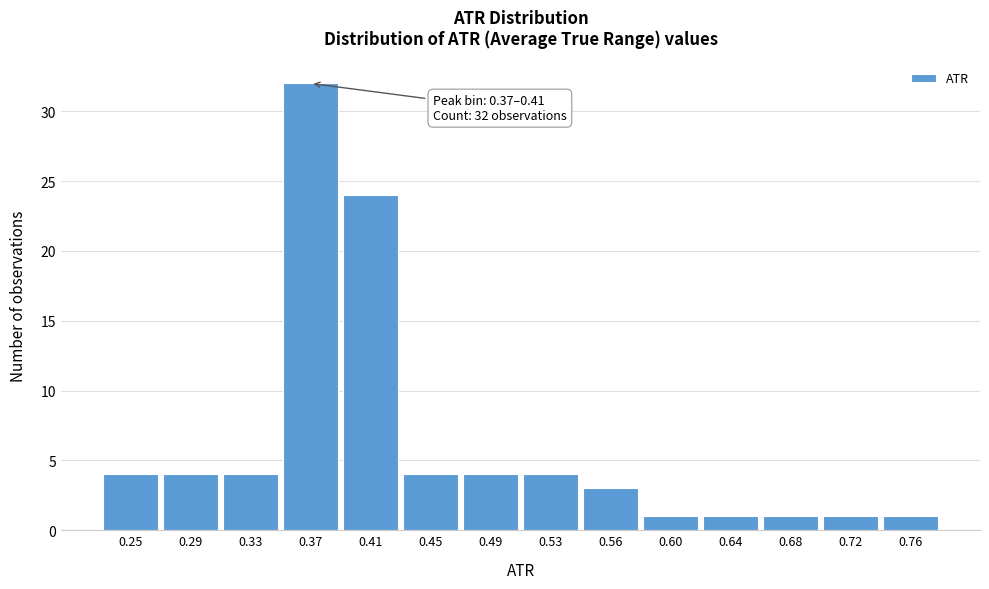

Reading left to right, list all the values displayed in this chart.

0.25=4	0.29=4	0.33=4	0.37=32	0.41=24	0.45=4	0.49=4	0.53=4	0.56=3	0.60=1	0.64=1	0.68=1	0.72=1	0.76=1